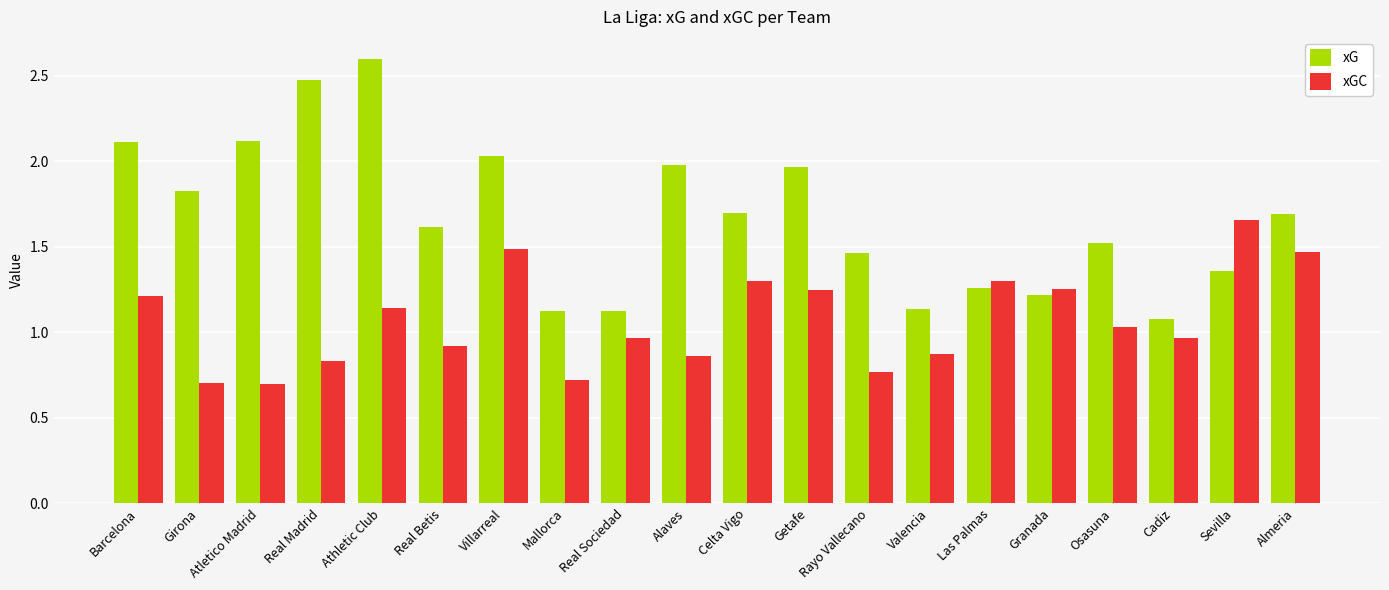

The xGC series shows 1.0 at Rayo Vallecano. True or false?

False